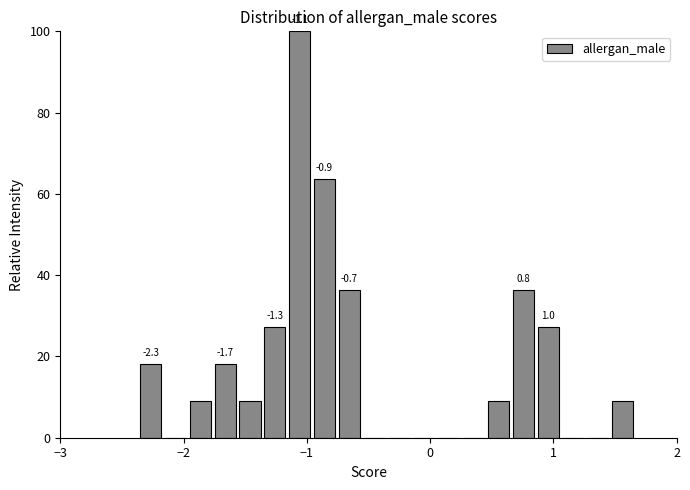

Around what value on the x-axis is the tallest bar? Give the approximate position of its centre, as read against the axis.

-1.1